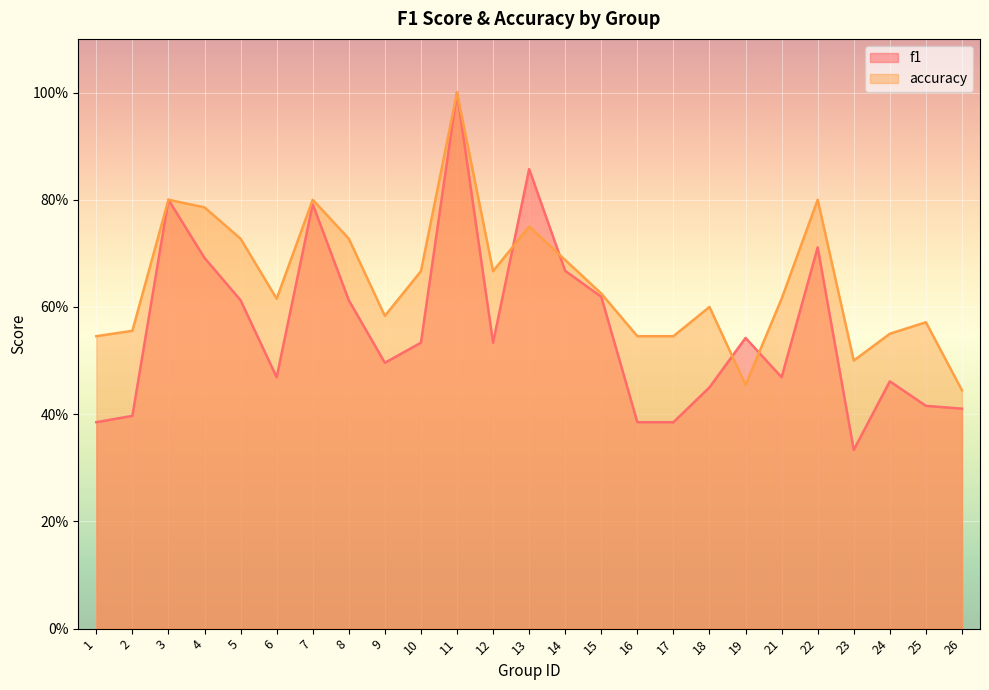

Reading left to right, list all the values displayed in this chart.

f1: 1=0.4	2=0.4	3=0.8	4=0.7	5=0.6	6=0.5	7=0.8	8=0.6	9=0.5	10=0.5	11=1.0	12=0.5	13=0.9	14=0.7	15=0.6	16=0.4	17=0.4	18=0.5	19=0.5	21=0.5	22=0.7	23=0.3	24=0.5	25=0.4	26=0.4
accuracy: 1=0.5	2=0.6	3=0.8	4=0.8	5=0.7	6=0.6	7=0.8	8=0.7	9=0.6	10=0.7	11=1.0	12=0.7	13=0.8	14=0.7	15=0.6	16=0.5	17=0.5	18=0.6	19=0.5	21=0.6	22=0.8	23=0.5	24=0.6	25=0.6	26=0.4